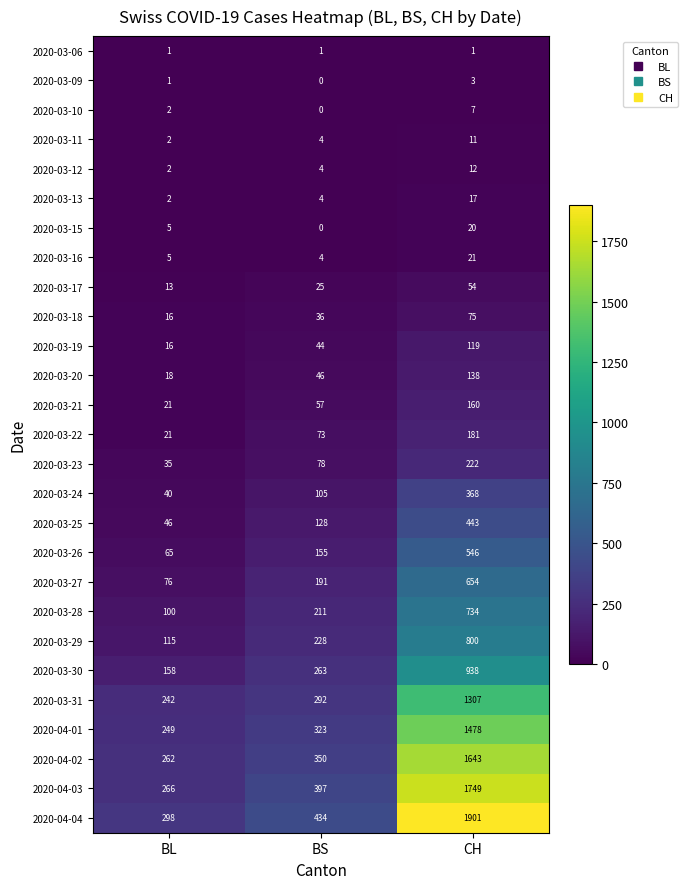

How many series are shown in this chart?

27